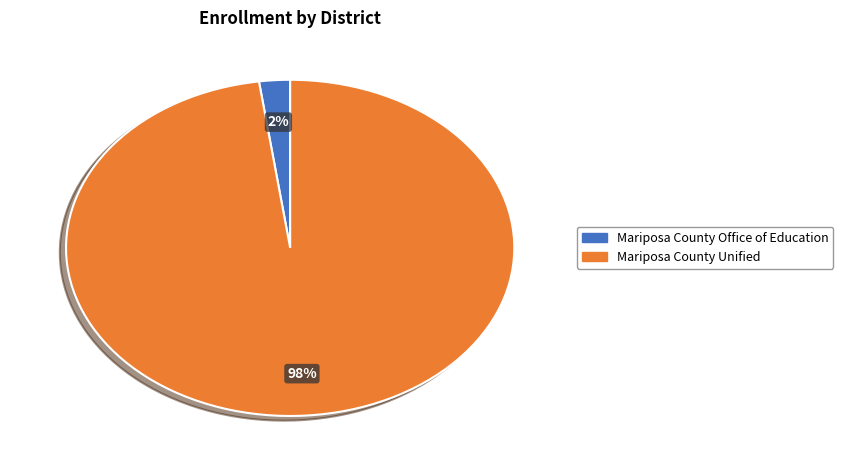

Count the number of slices in the pie.

2